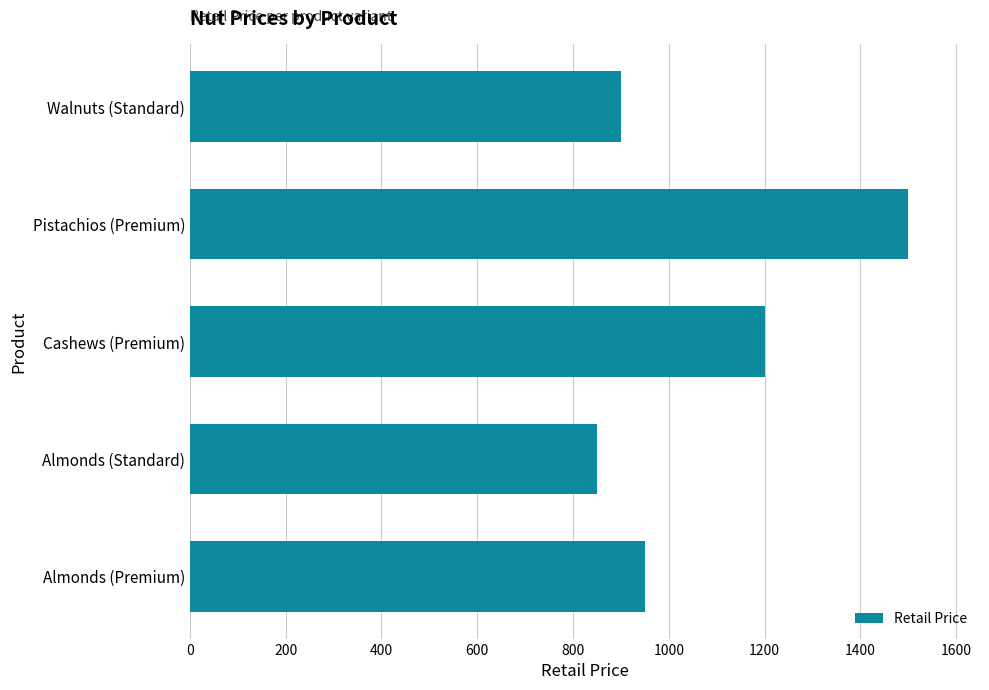

What is the average value?

1080